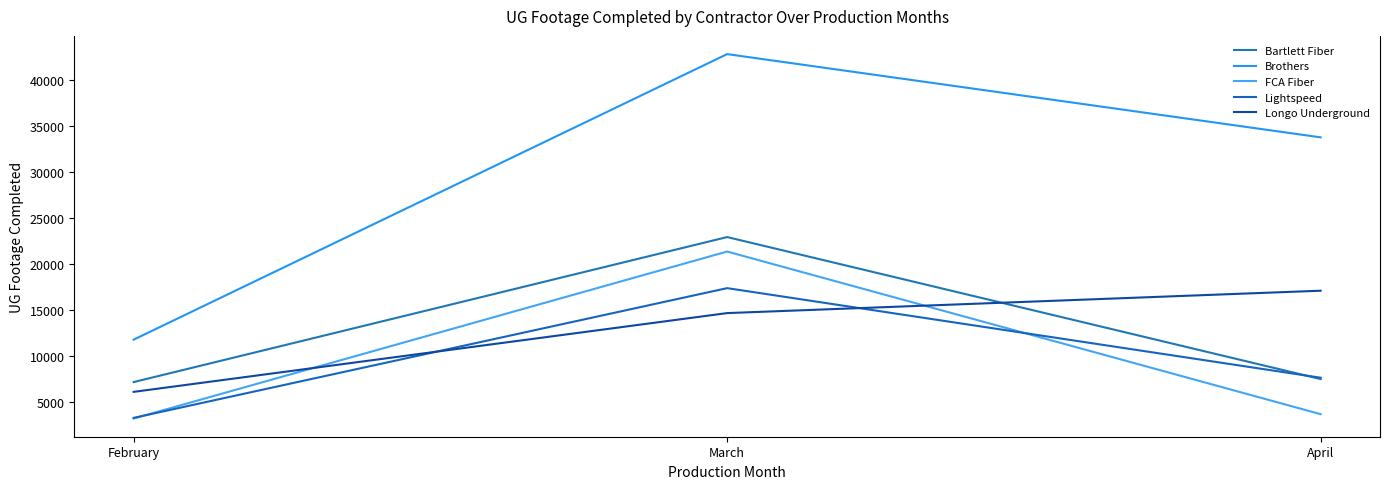

How many distinct data groups are displayed?

5